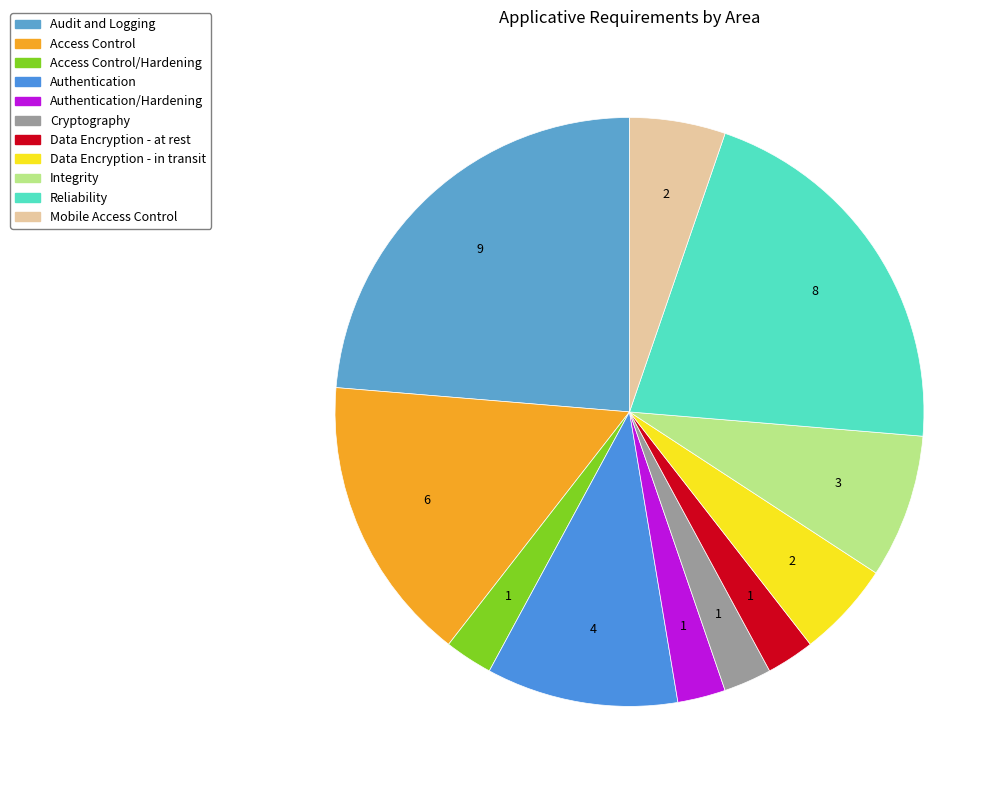

Is there any slice that represents more than half of the pie?

No